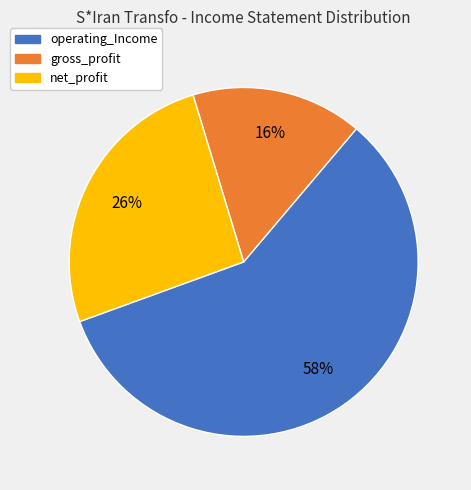

Is there any slice that represents more than half of the pie?

Yes